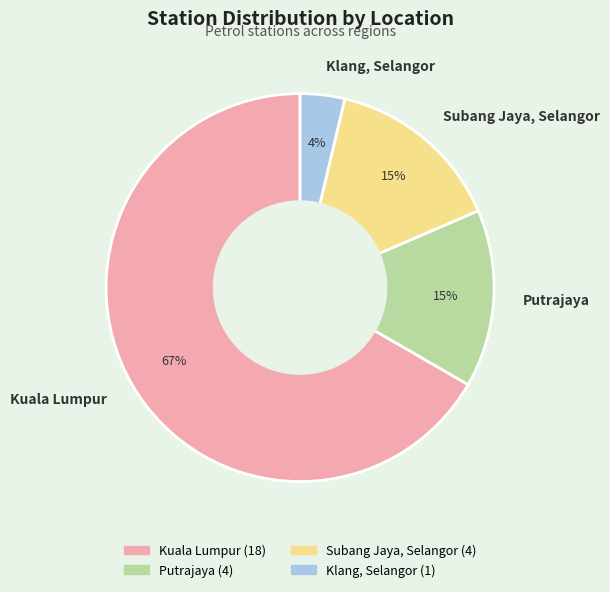

Do Subang Jaya, Selangor and Putrajaya together represent more than half of the pie?

No